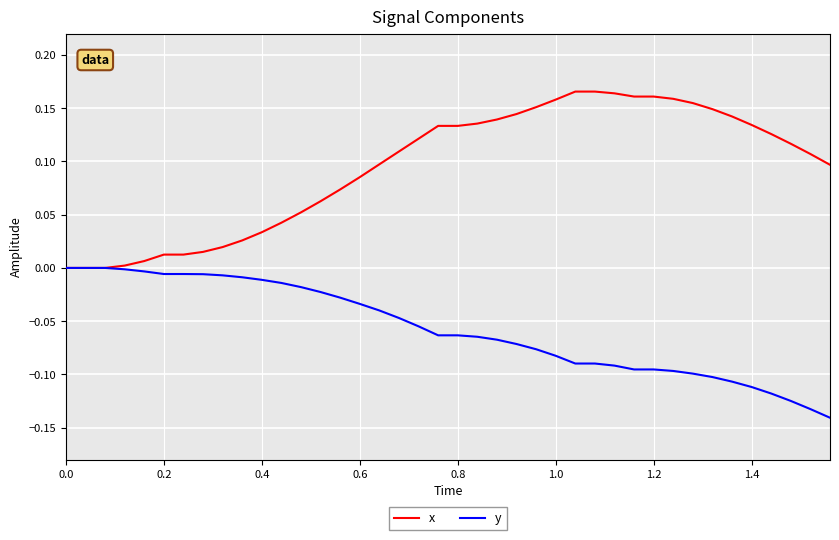

Which series has the widest spread of values?

x